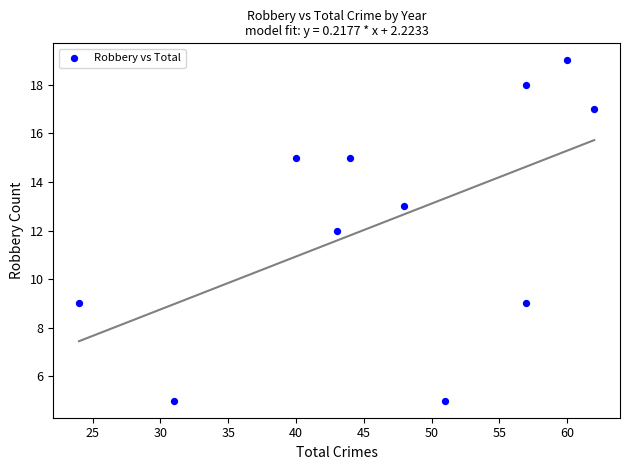

What is the range of Y values (max minus min)?

14